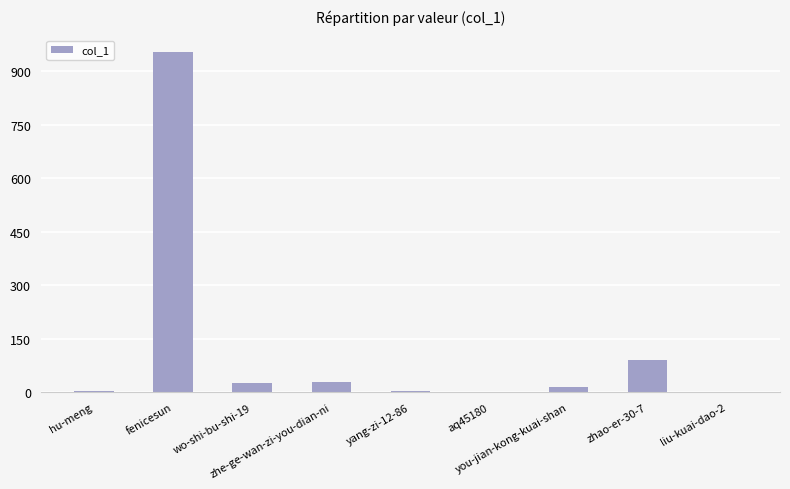

What is the maximum value shown in the chart?

953